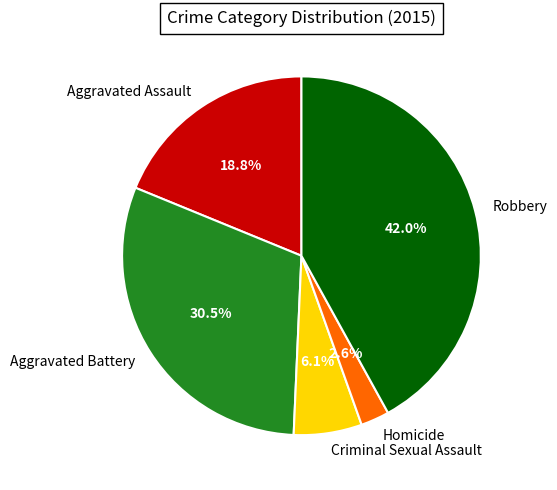

Is Homicide the majority of the pie?

No